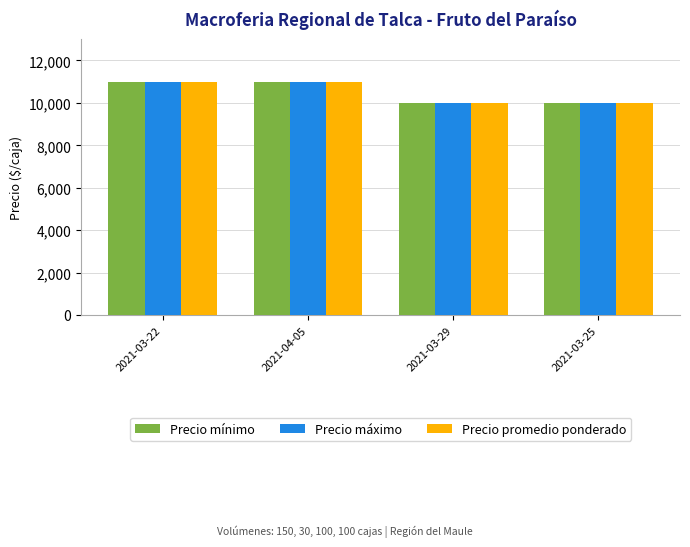

Count the Precio mínimo values in the range 10000 to 11000.

4